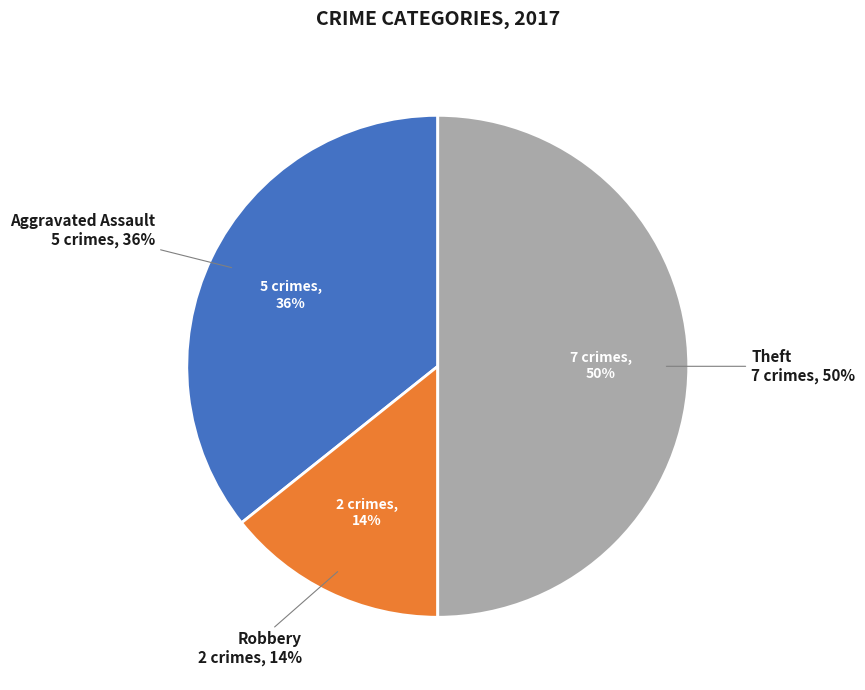

Which category has the biggest portion of the pie?

Theft